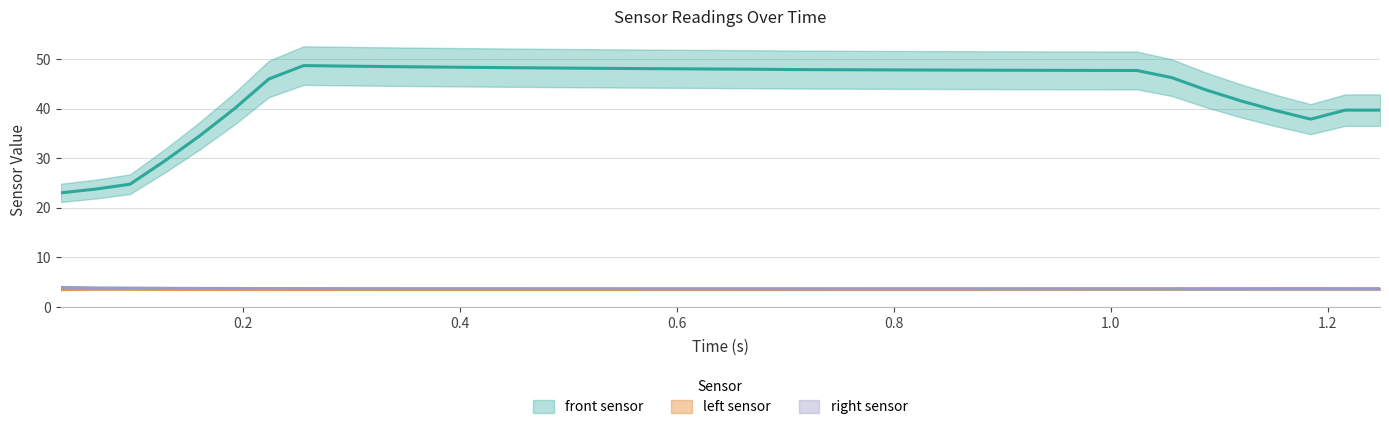

At how many categories does at least one series exceed 45?

27